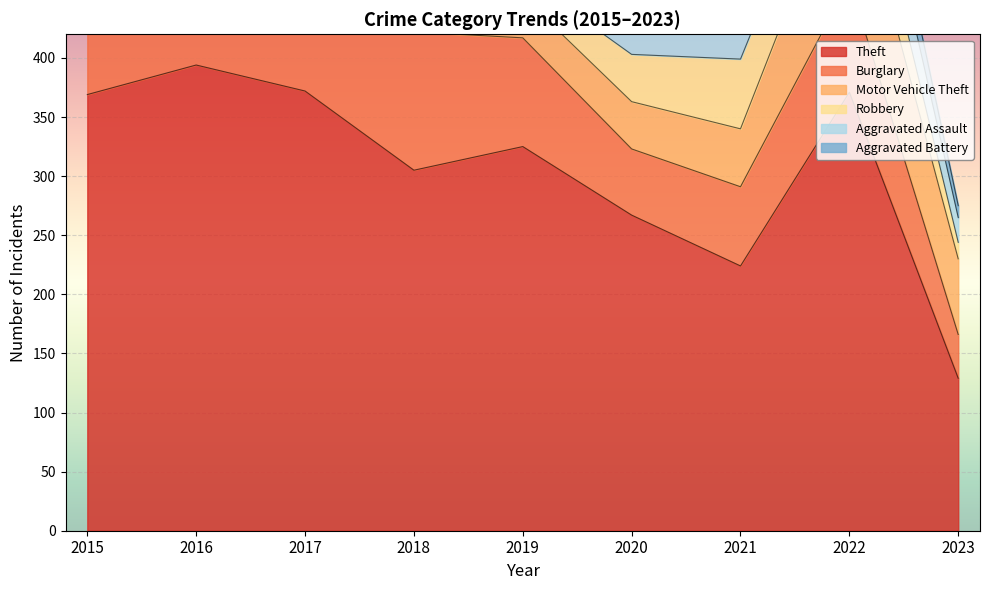

What is the difference between the Theft values at 2018 and 2021?

81